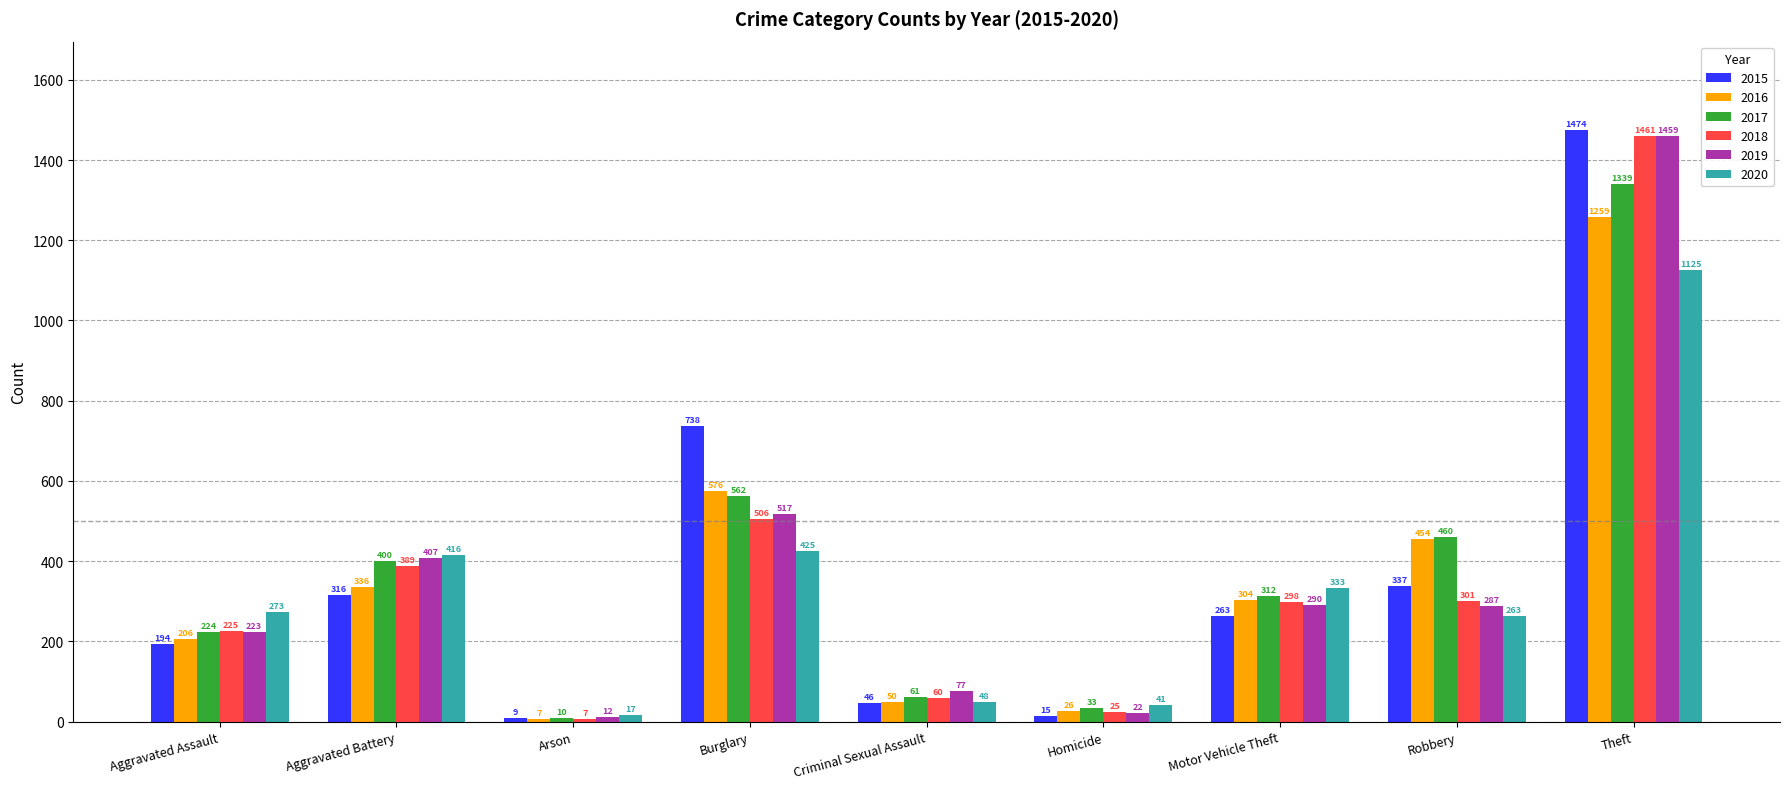

What is the value of the 2019 bar at the 5th from the left?

77